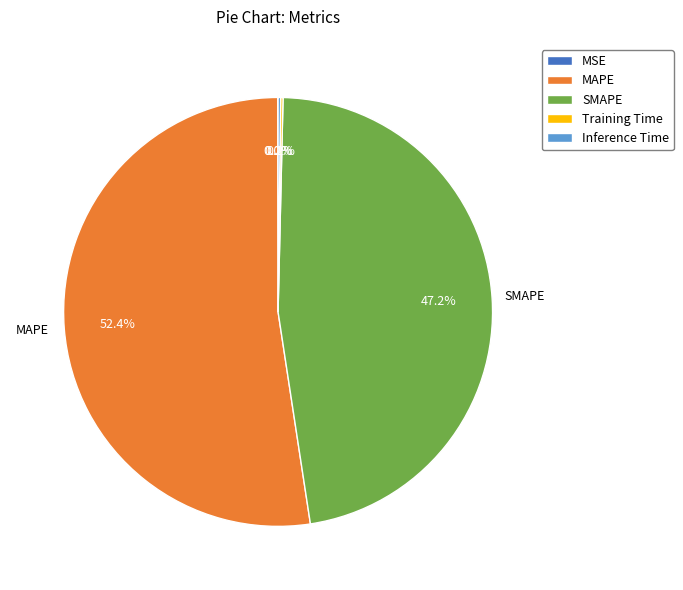

Which category accounts for the majority?

MAPE